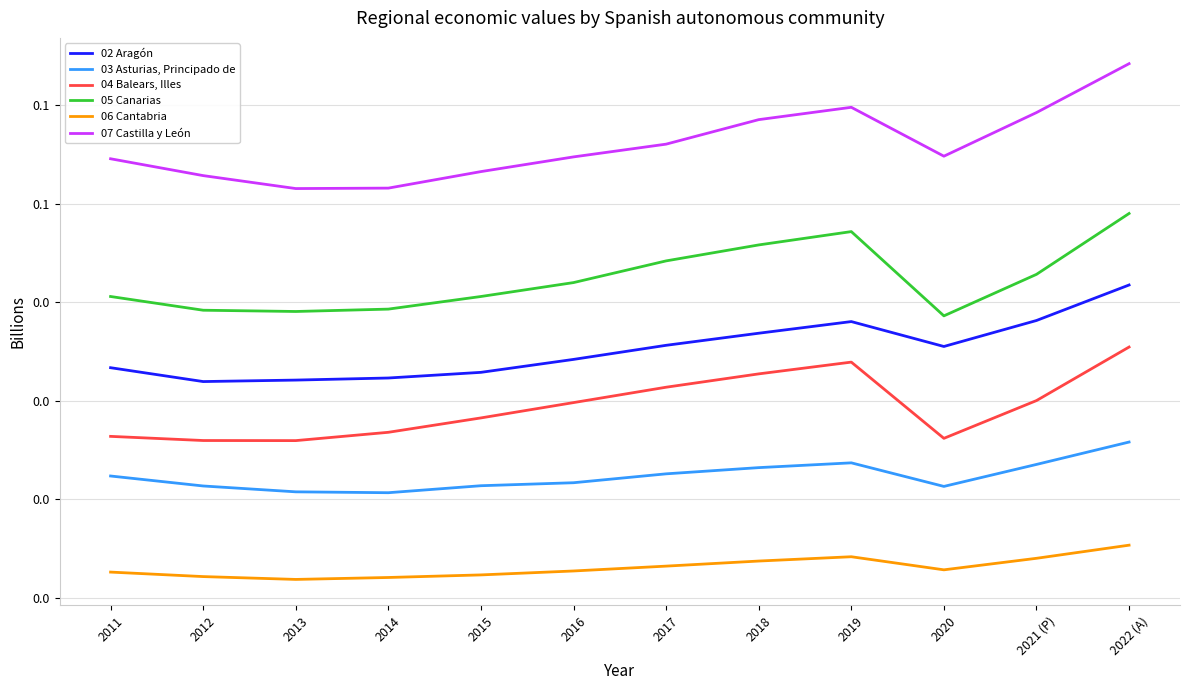

What are all the series names shown in the legend?

02 Aragón, 03 Asturias, Principado de, 04 Balears, Illes, 05 Canarias, 06 Cantabria, 07 Castilla y León